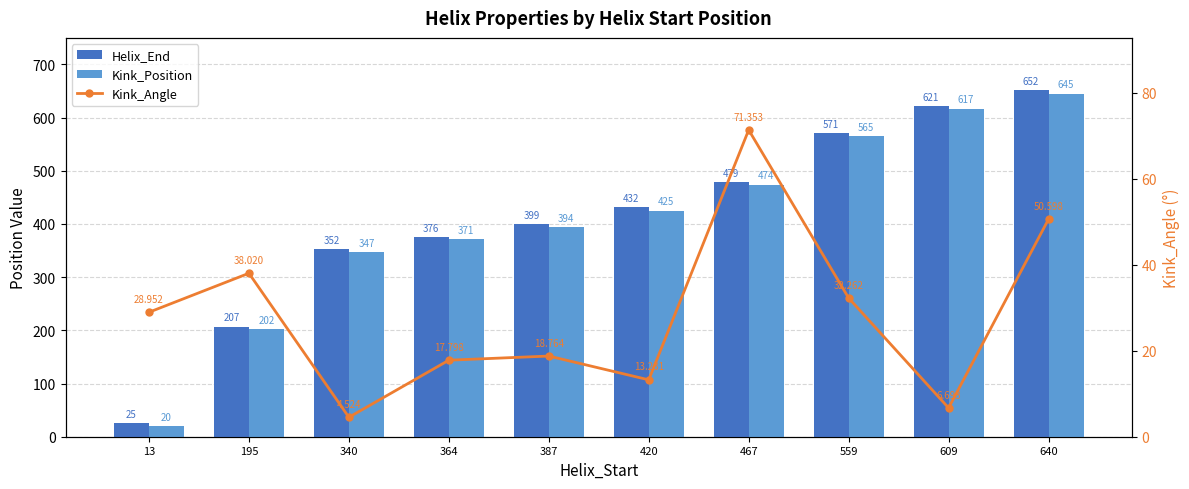

What is the sum of the Helix_End values at 559 and 640?

1223.0